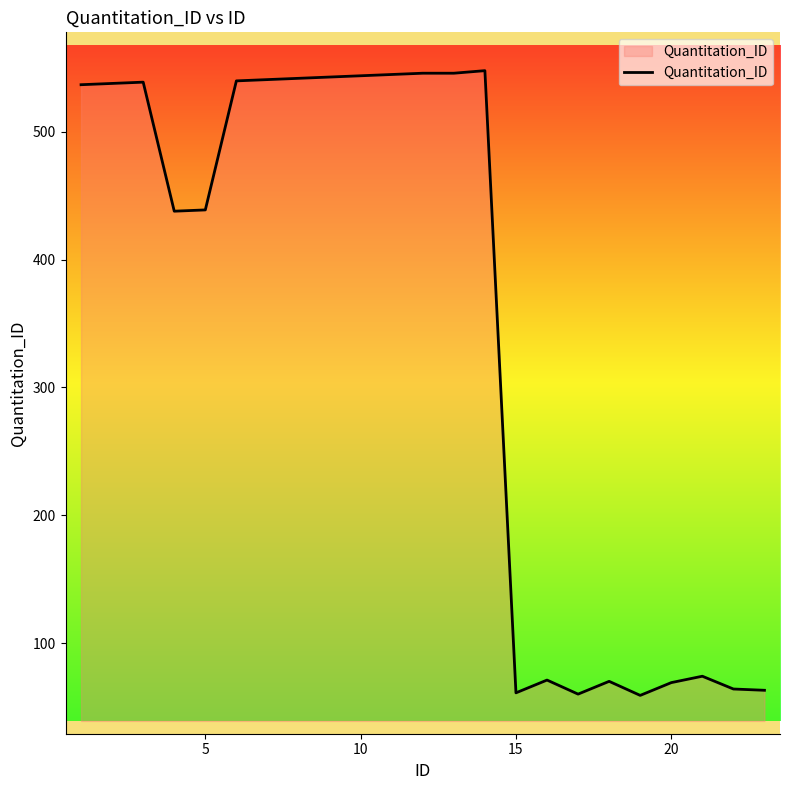

What is the smallest value displayed?

59